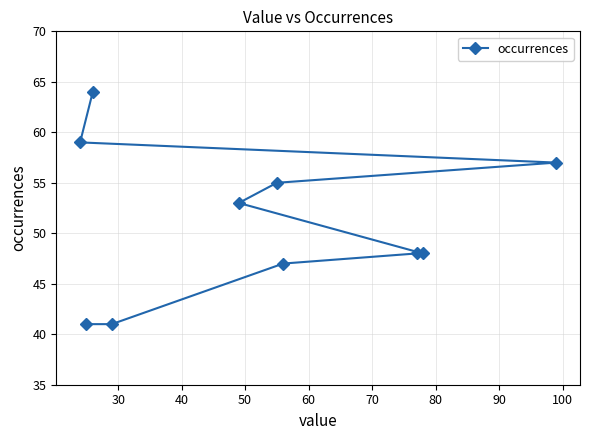

What is the minimum value shown in the chart?

41